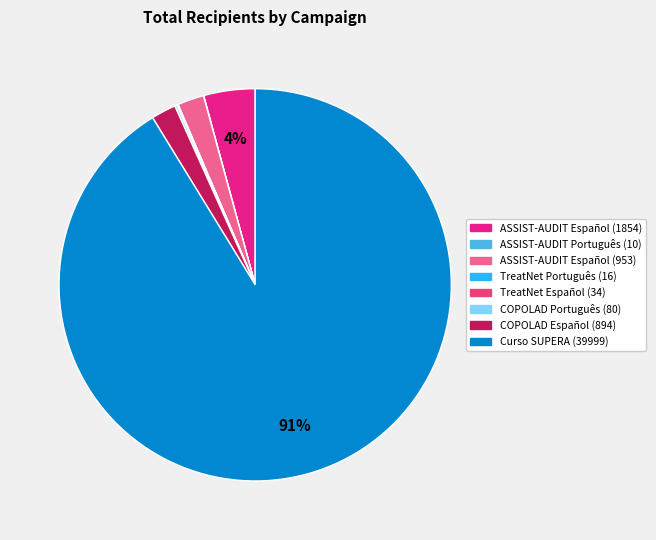

Count the number of slices in the pie.

8